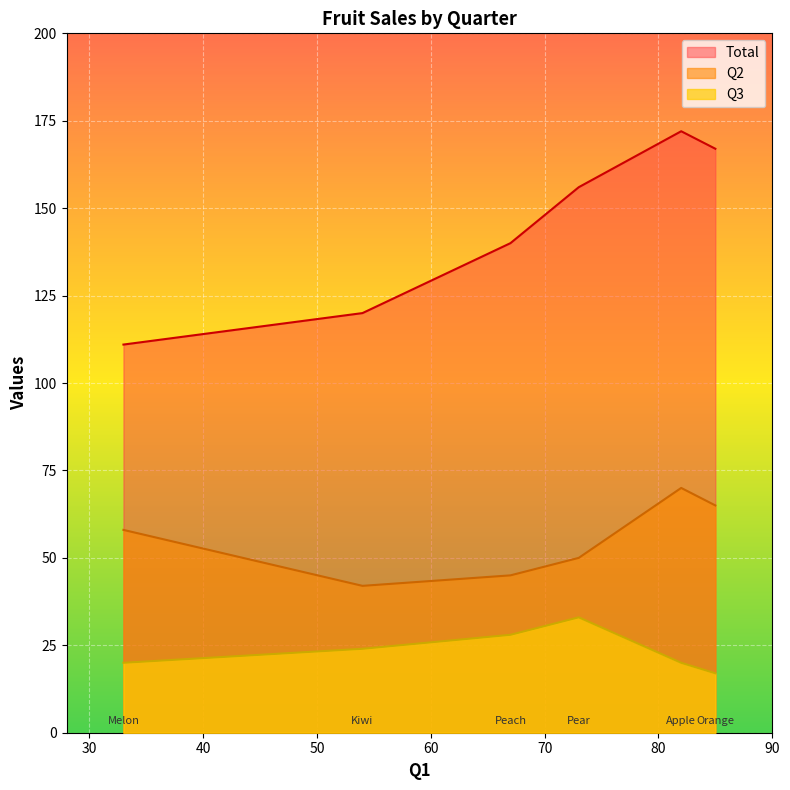

What are all the series names shown in the legend?

Total, Q2, Q3